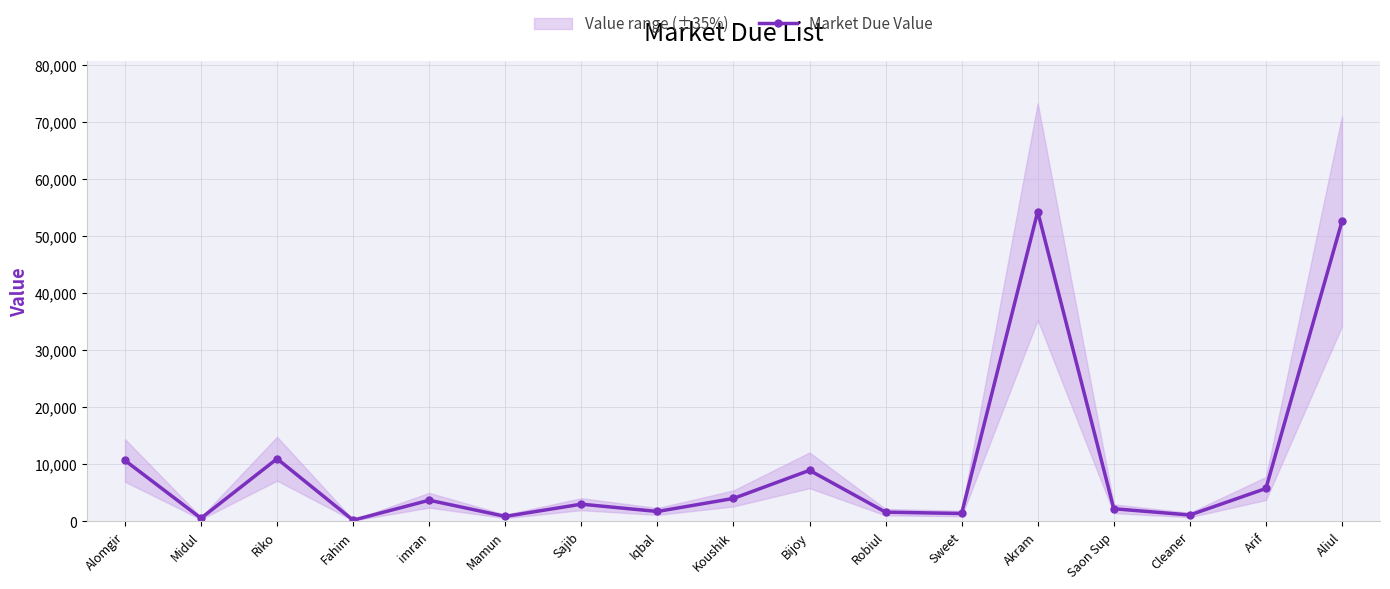

Reading right to left, extract all data points from this chart.

52576	5750	1100	2200	54281	1365	1600	8932	4005	1720	3000	855	3693	191	10965	536	10667